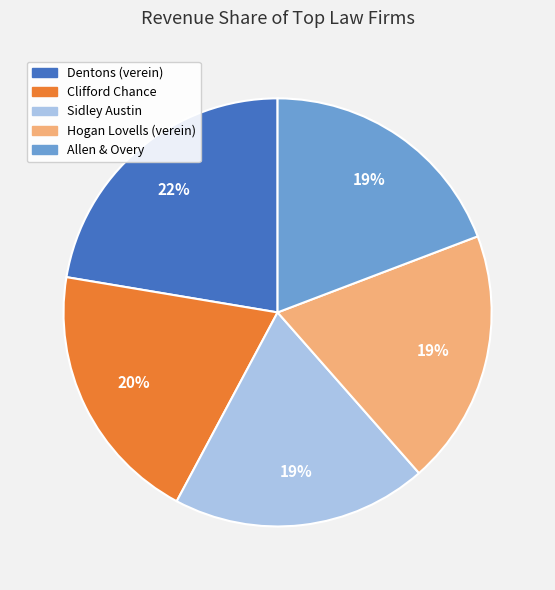

Do Sidley Austin and Clifford Chance together represent more than half of the pie?

No